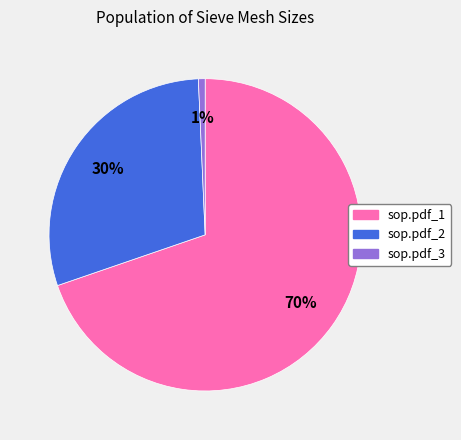

Which category accounts for the majority?

sop.pdf_1